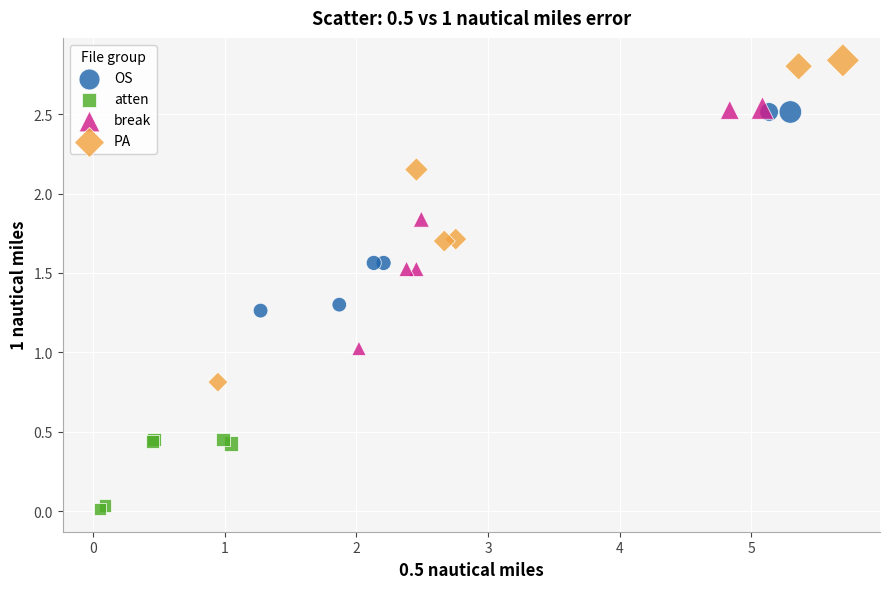

Which series has the widest spread of Y values?

PA